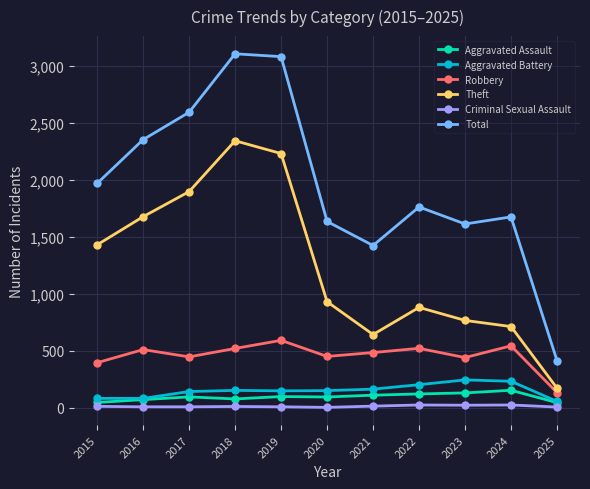

What is the difference between the second highest and second lowest values in the Criminal Sexual Assault series?

18